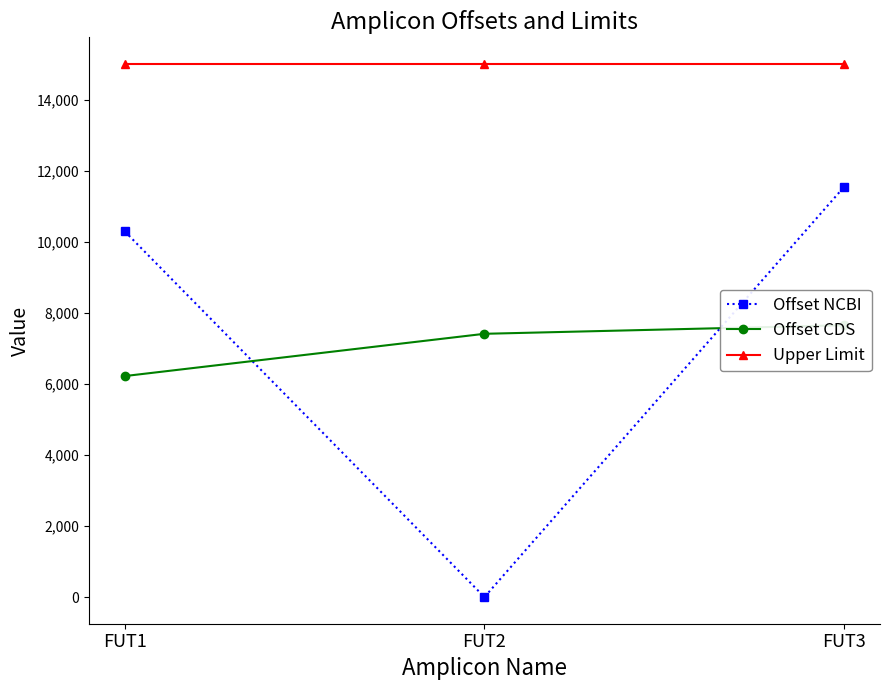

At how many categories does at least one series exceed 6711?

3